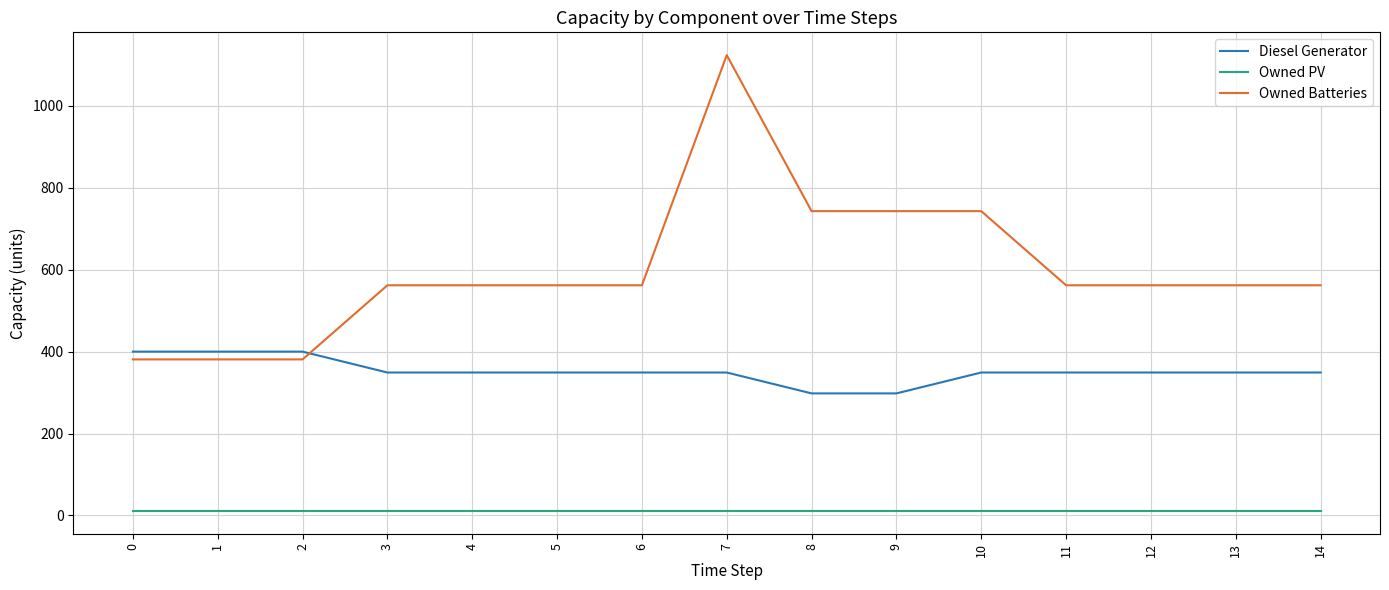

Which series has the largest total across all categories?

Owned Batteries